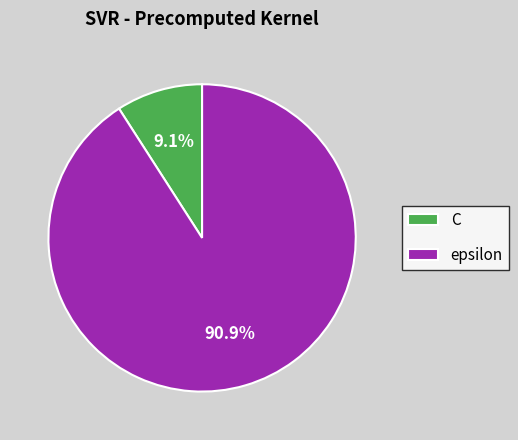

What is the smallest slice in the pie chart?

C